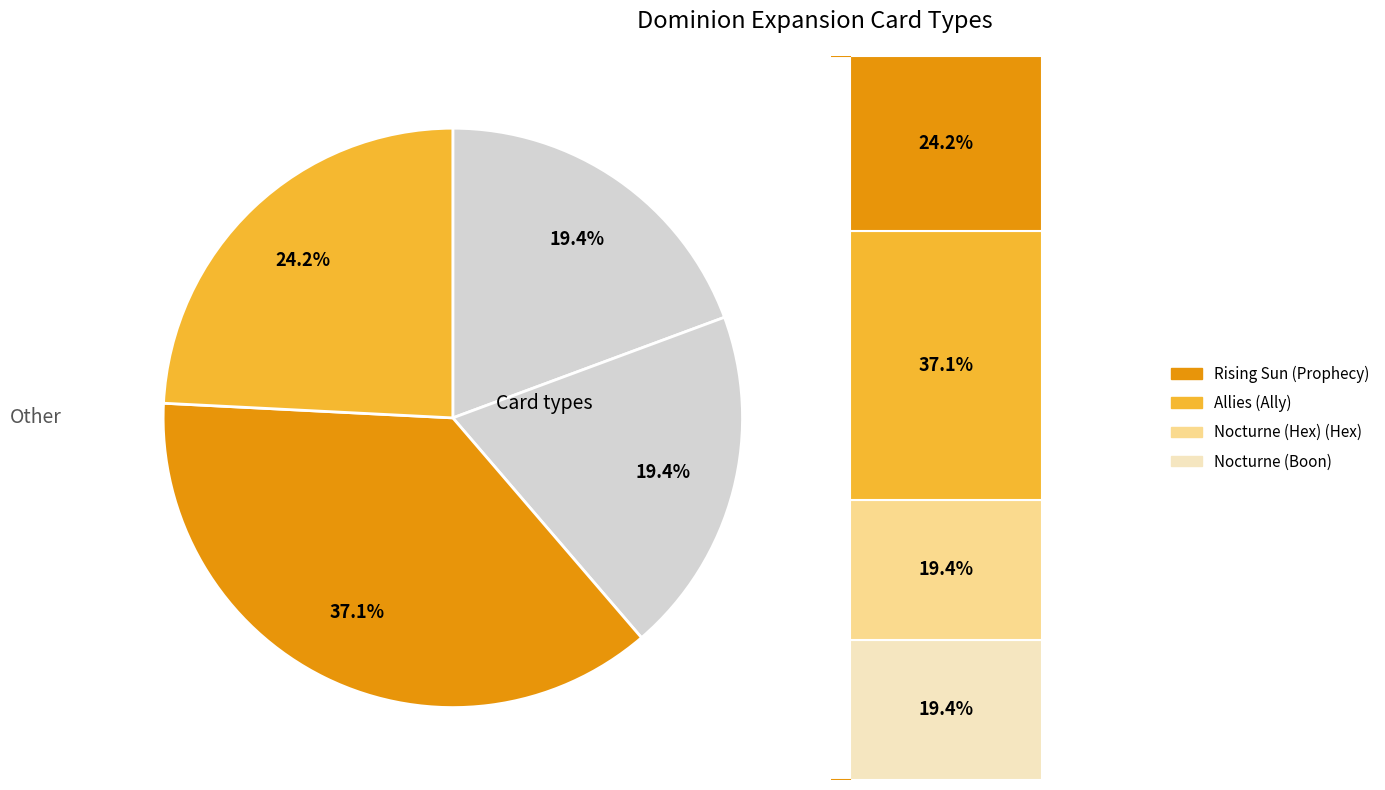

What is the largest slice in the pie chart?

Allies